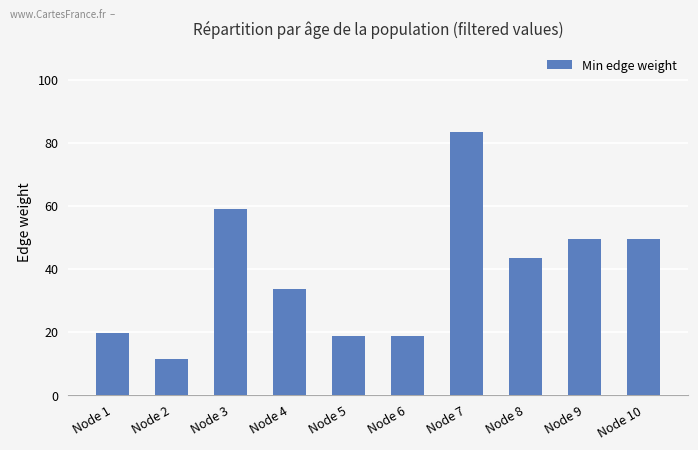

What is the change in value from Node 2 to Node 4?

+22.2